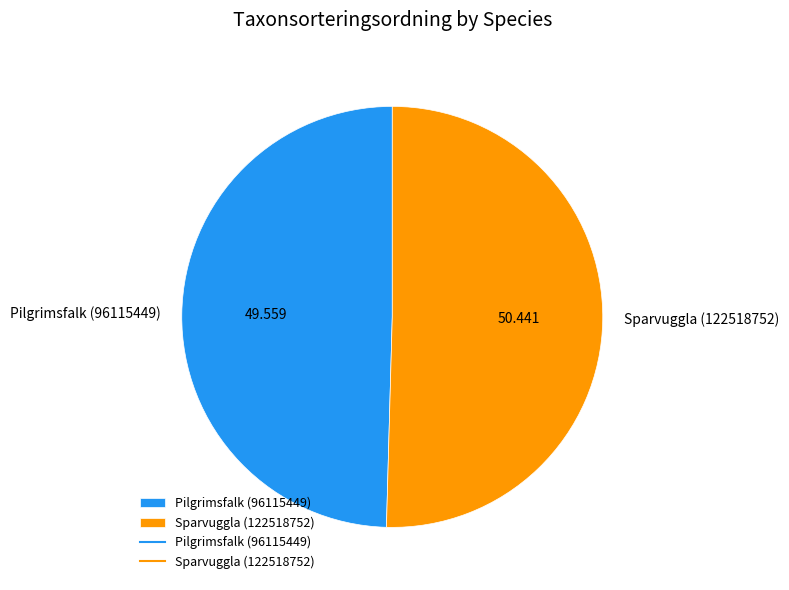

Combined, do Pilgrimsfalk (96115449) and Sparvuggla (122518752) account for over 50%?

Yes